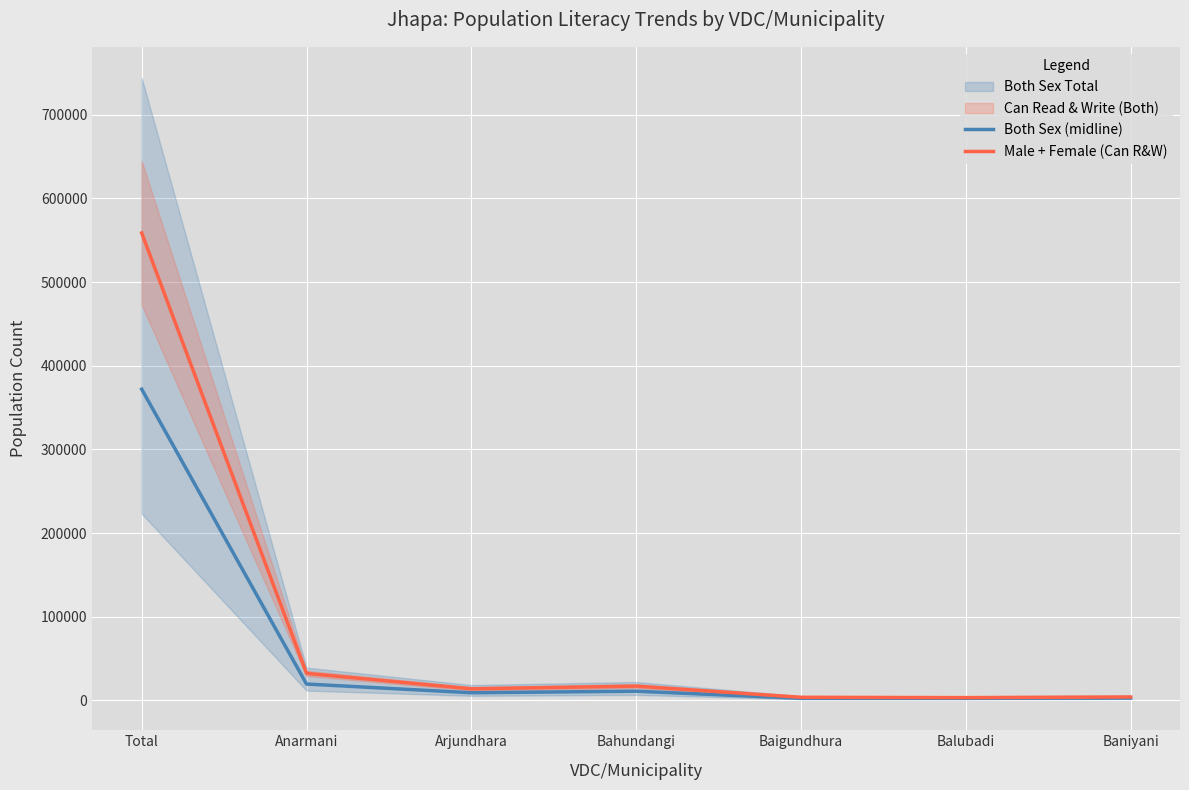

What position from the right is Balubadi?

2